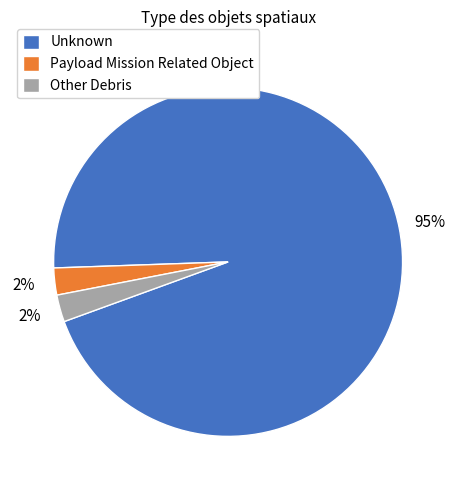

Is it true that Payload Mission Related Object is 15% of the pie?

False